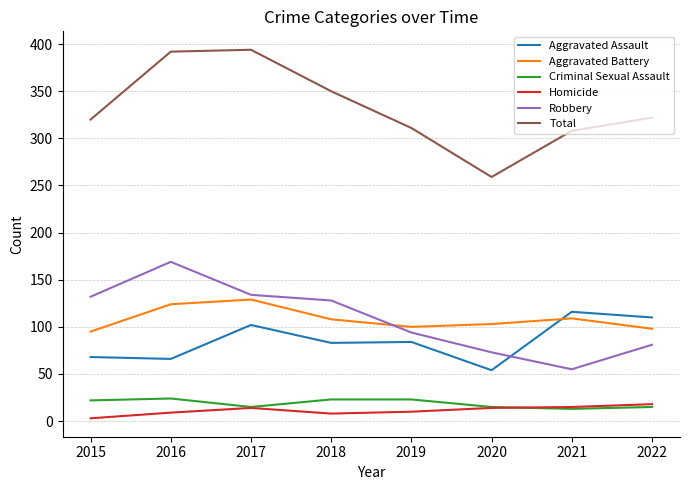

What is the spread (max minus min) of values at 2022?

307